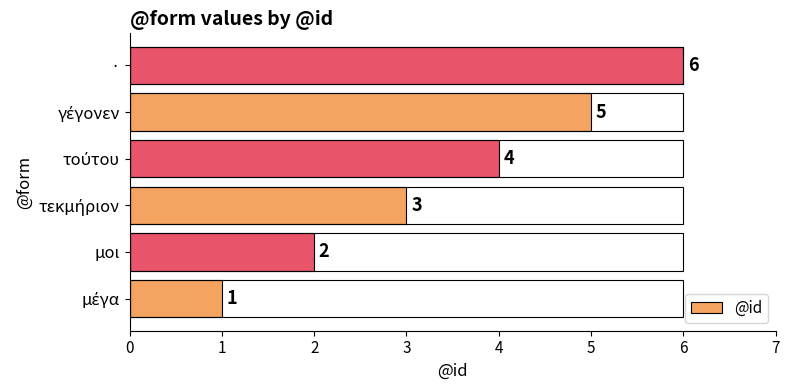

What is the sum of all values?

21